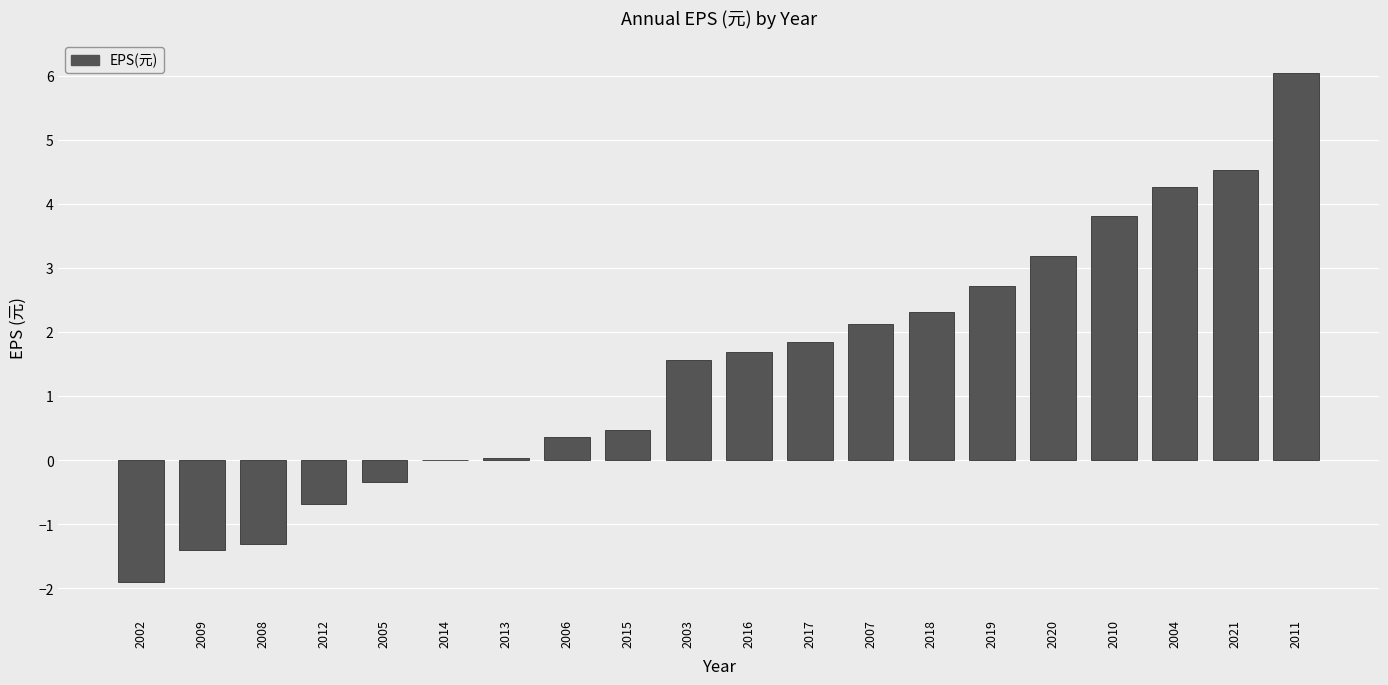

What is the average value?

1.5